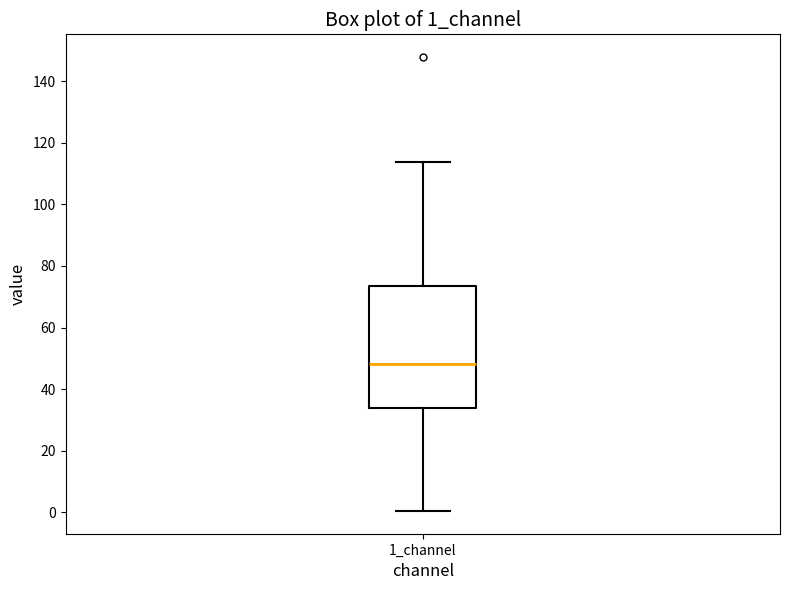

Transcribe this box plot: give where the median line is, the range the box spans, and where the two whiskers end, as read against the y-axis. The values are not printed on the chart, so give them approximately, as read against the axis.

median 48, box 34 to 74, whiskers 0 to 114